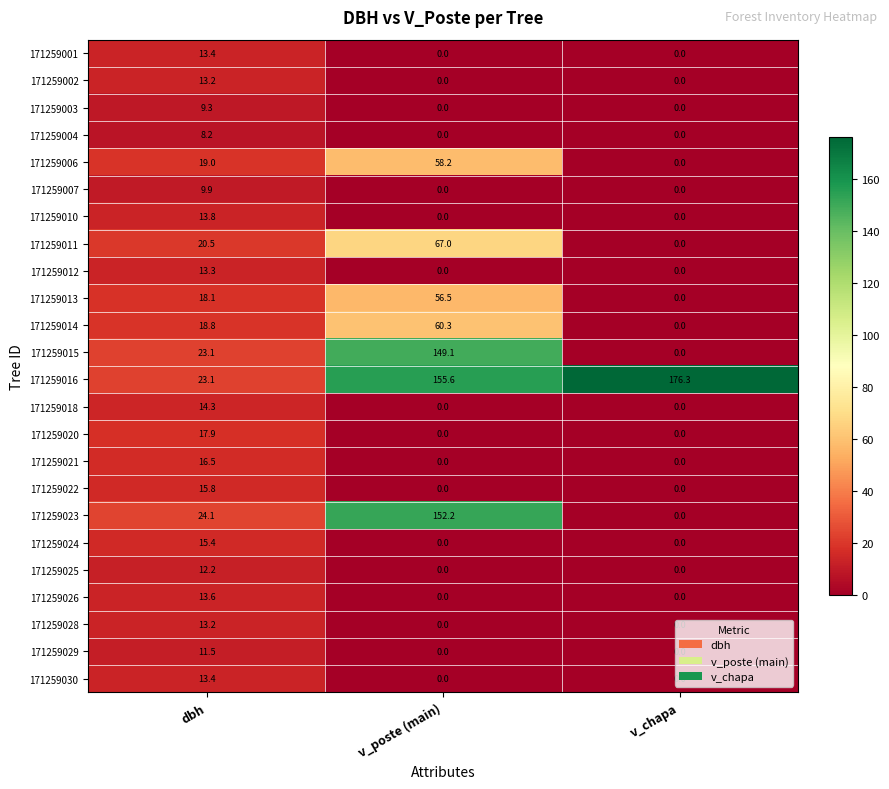

Which label corresponds to the largest value in the chart?

v_chapa